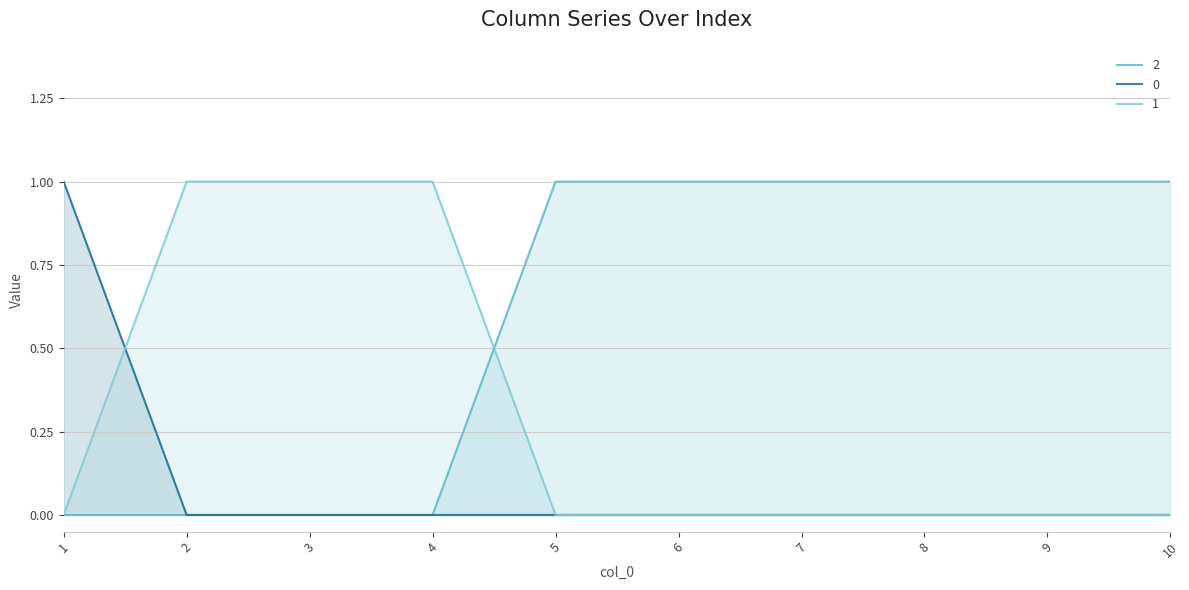

At which category is the sum across all series the highest?

1